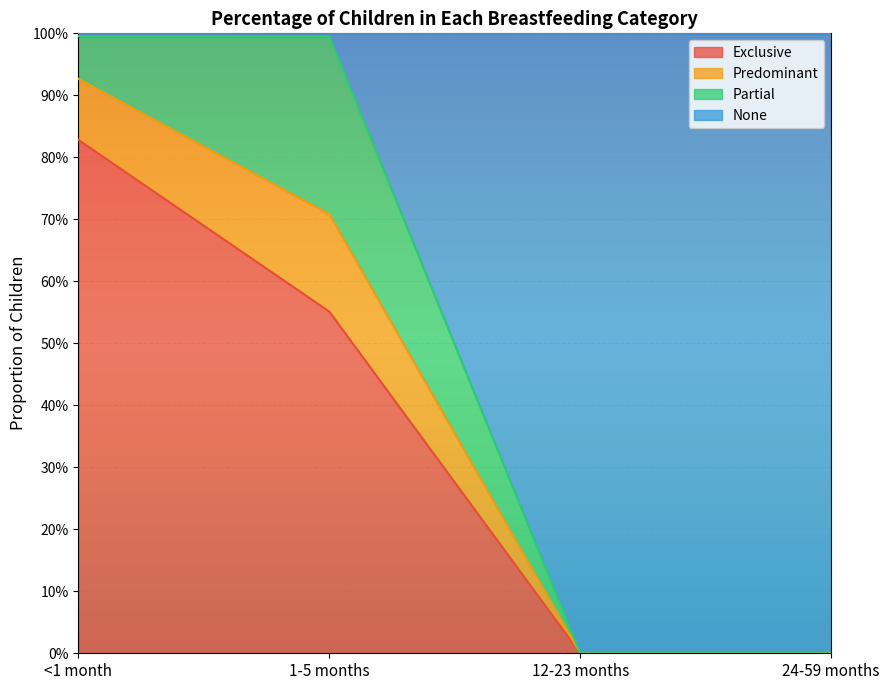

Is the value of None at 1-5 months greater than the value of Exclusive at 24-59 months?

Yes